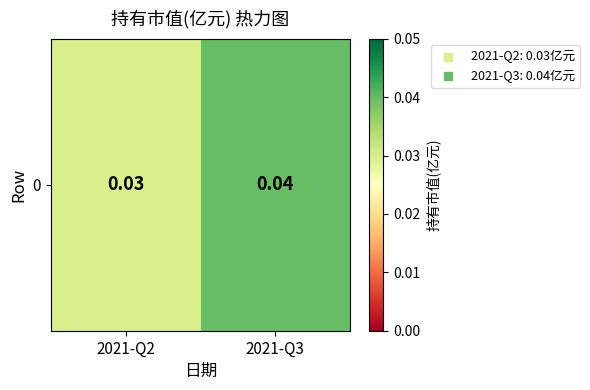

Rank the categories by value from highest to lowest.

2021-Q3, 2021-Q2